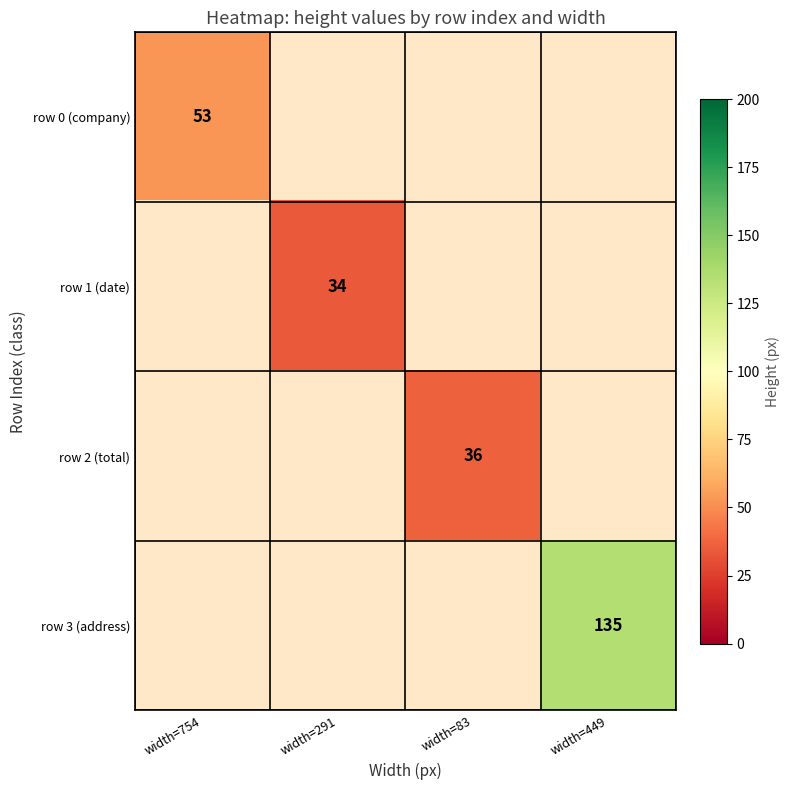

At which label is 0 closest to 26?

1